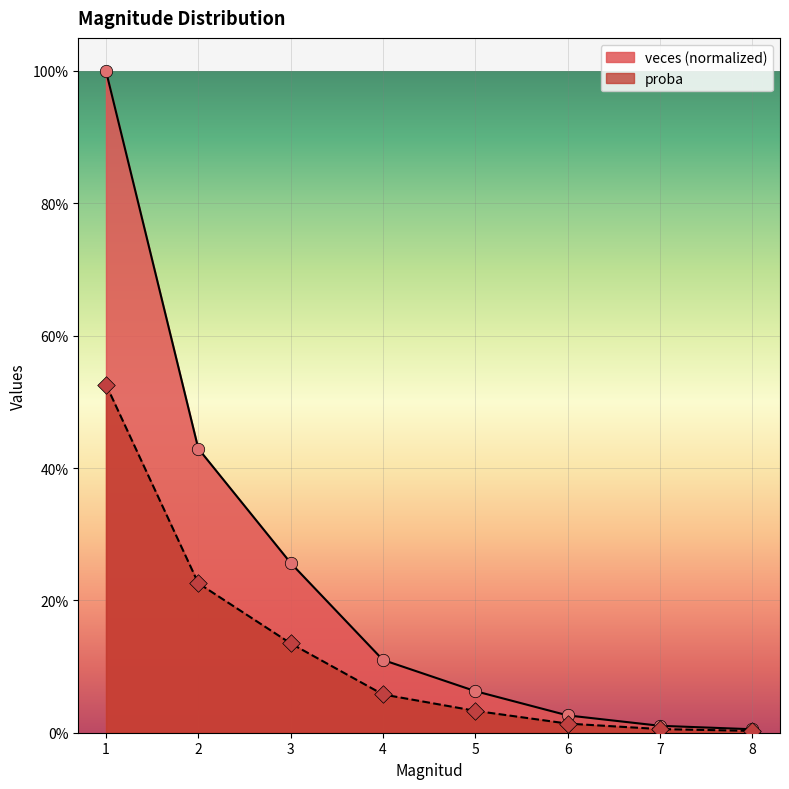

Which series has the largest total across all categories?

veces (normalized)